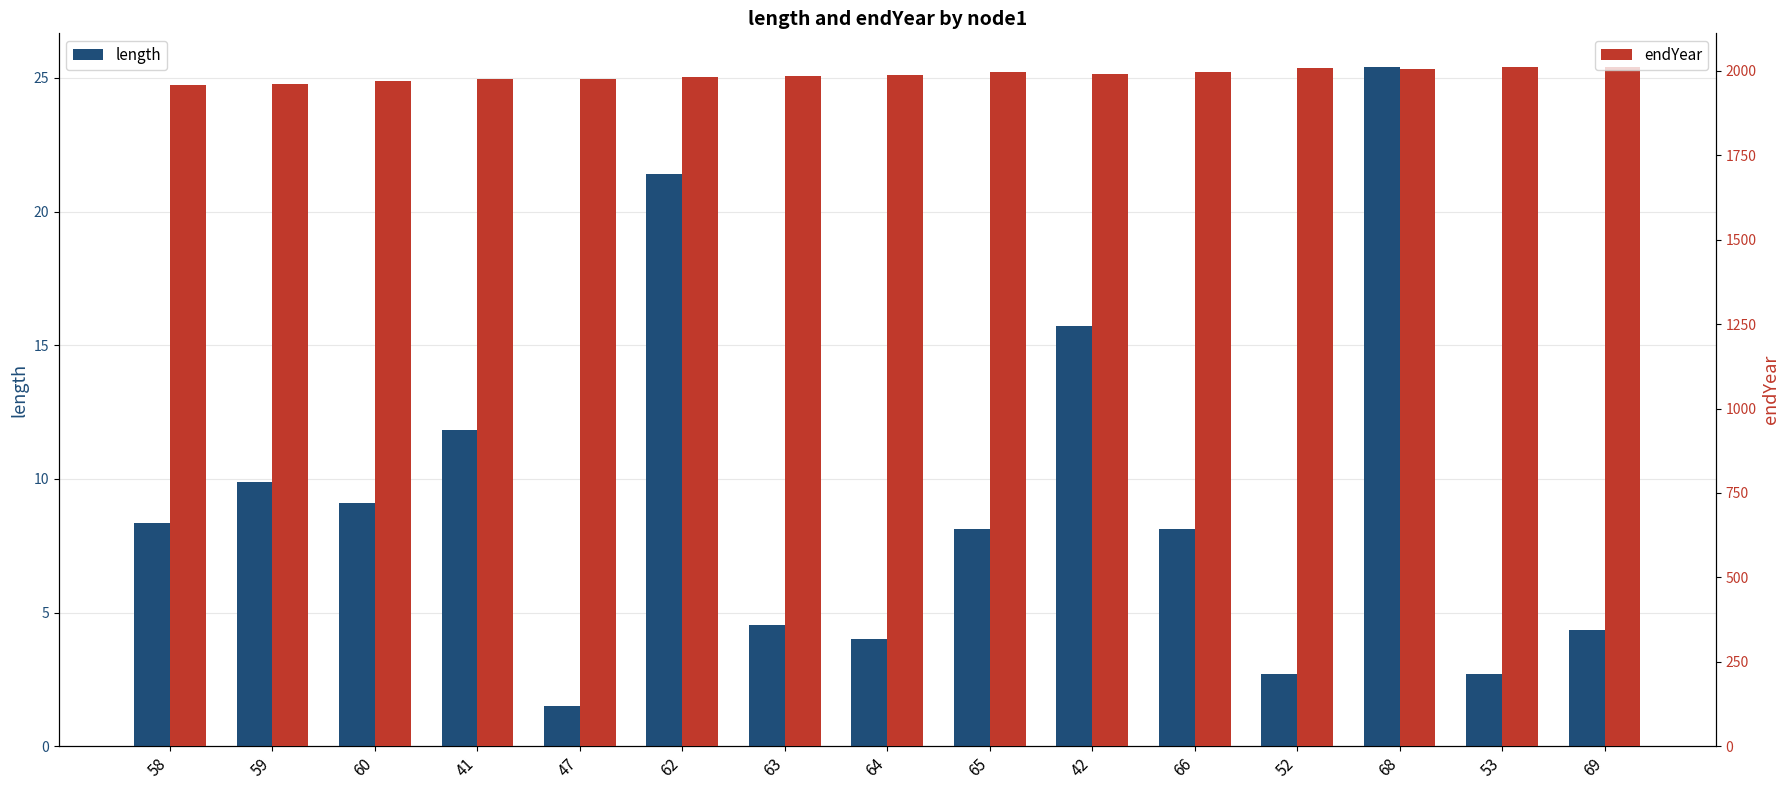

What is the label of the 13th bar from the right?

60